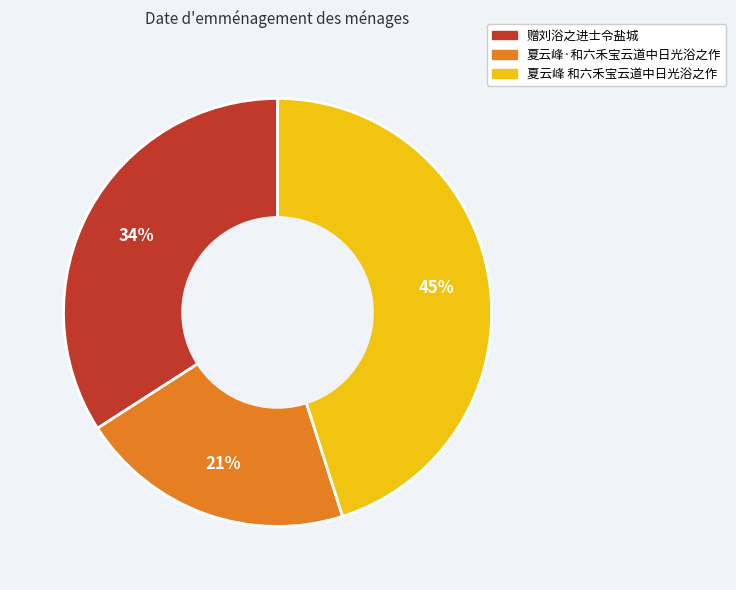

Which has a higher value, 赠刘浴之进士令盐城 or 夏云峰·和六禾宝云道中日光浴之作?

赠刘浴之进士令盐城